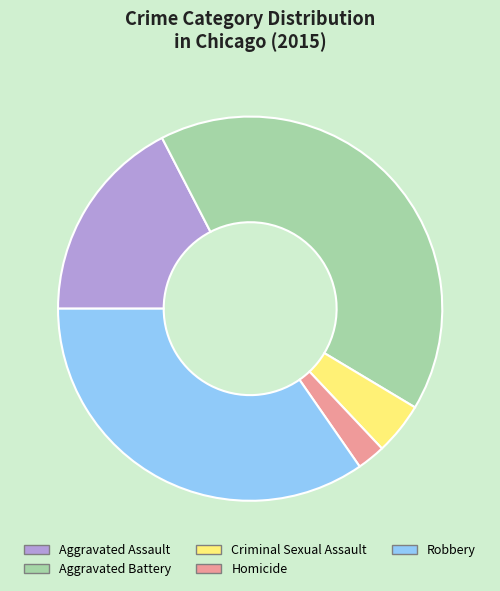

Count the number of slices in the pie.

5